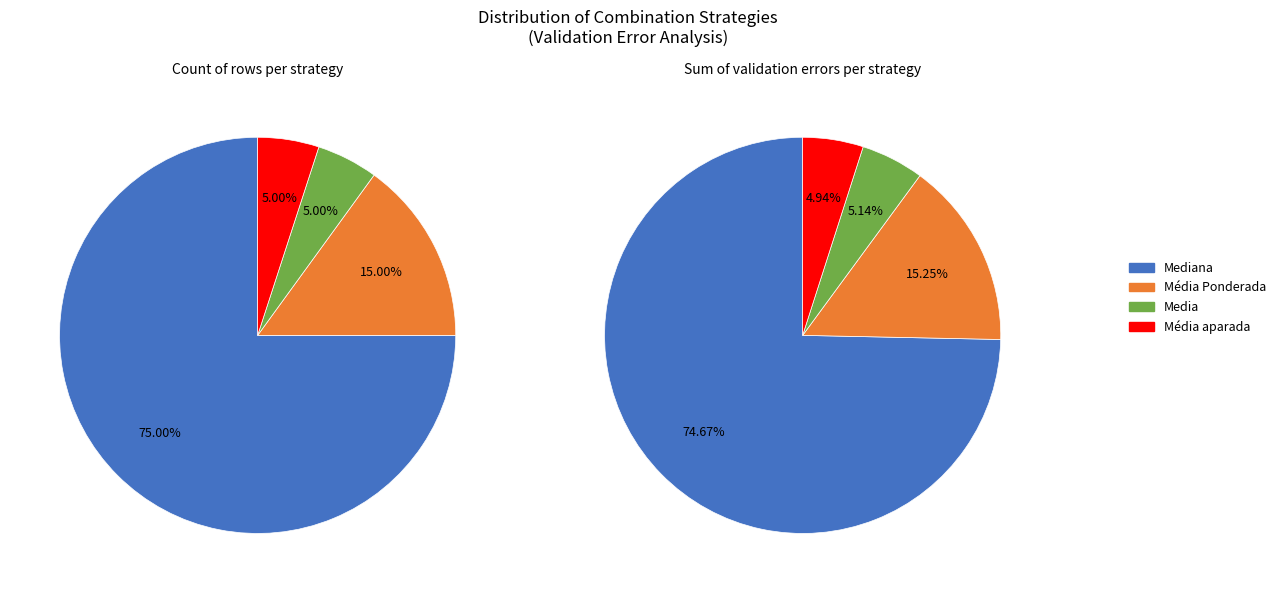

To the nearest percent, what is the average slice percentage?

25%